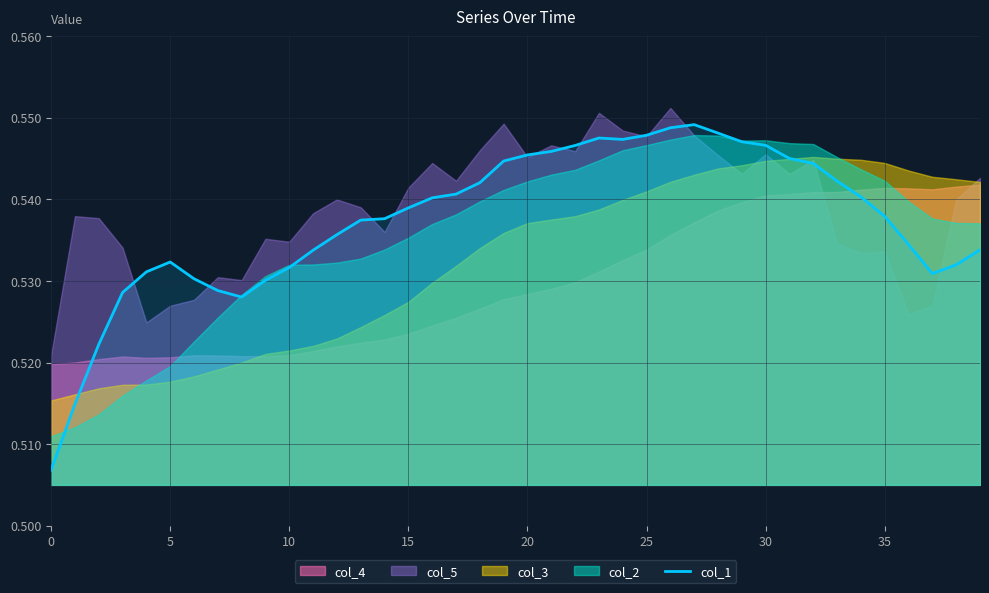

Reading left to right, extract all data points from this chart.

0.5	0.5	0.5	0.5	0.5	0.5	0.5	0.5	0.5	0.5	0.5	0.5	0.5	0.5	0.5	0.5	0.5	0.5	0.5	0.5	0.5	0.5	0.5	0.5	0.5	0.5	0.5	0.5	0.5	0.5	0.5	0.5	0.5	0.5	0.5	0.5	0.5	0.5	0.5	0.5